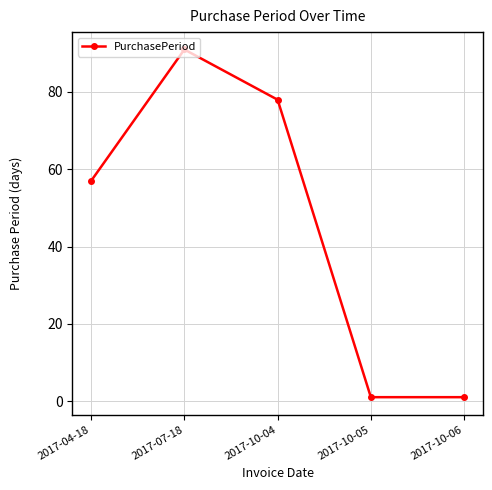

What is the change in value from 2017-04-18 to 2017-10-04?

+21